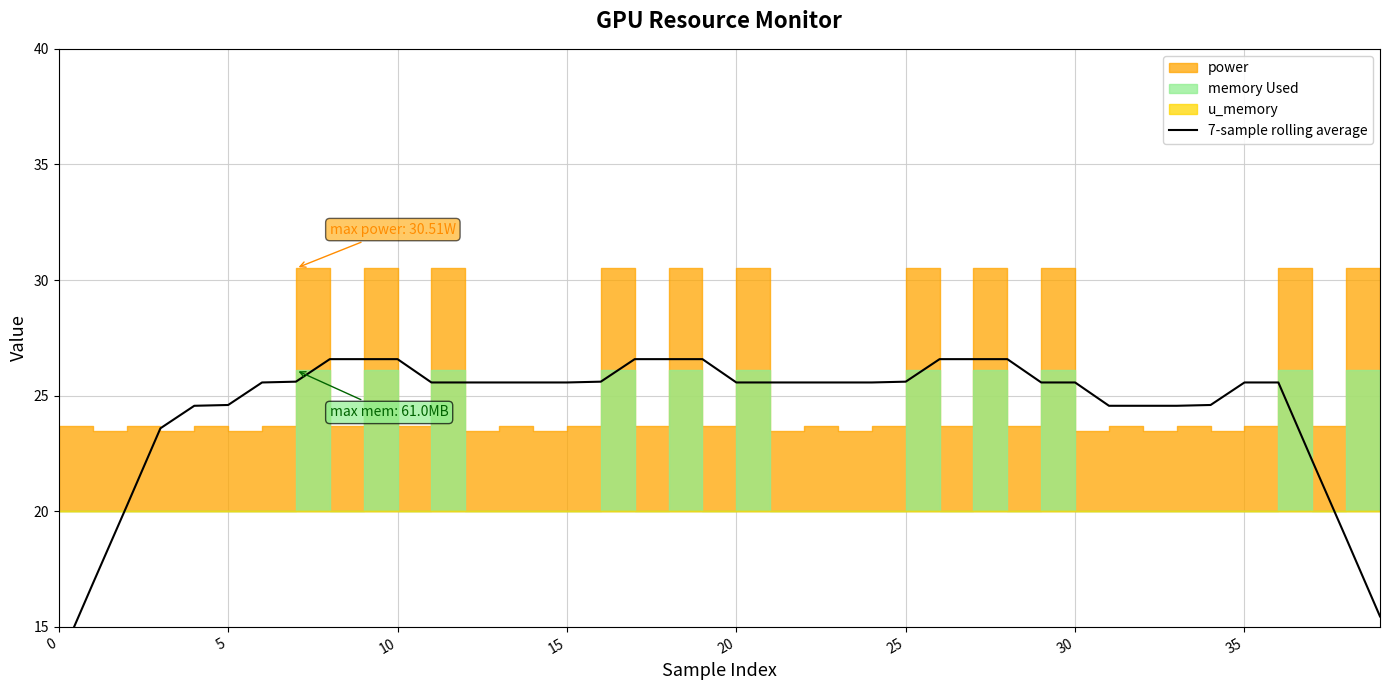

Reading right to left, extract all data points from this chart.

15.5	18.8	22.2	25.6	25.6	24.6	24.6	24.6	24.6	25.6	25.6	26.6	26.6	26.6	25.6	25.6	25.6	25.6	25.6	25.6	26.6	26.6	26.6	25.6	25.6	25.6	25.6	25.6	25.6	26.6	26.6	26.6	25.6	25.6	24.6	24.6	23.6	20.2	16.9	13.5